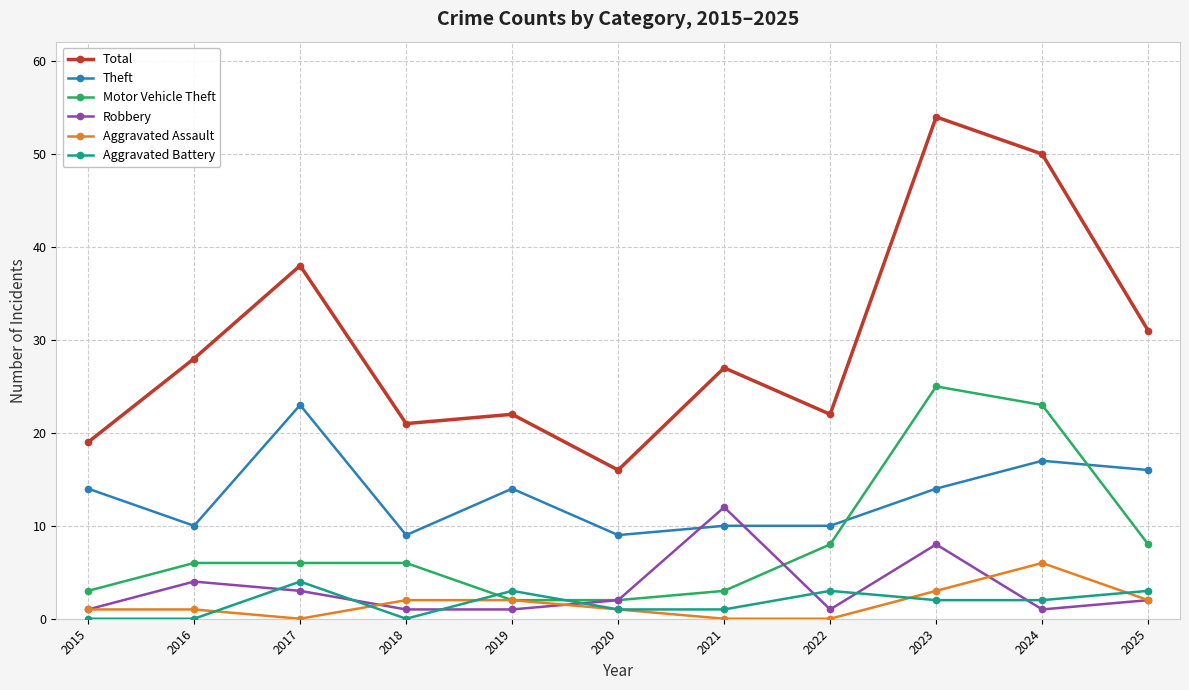

How many lines are shown in the chart?

6